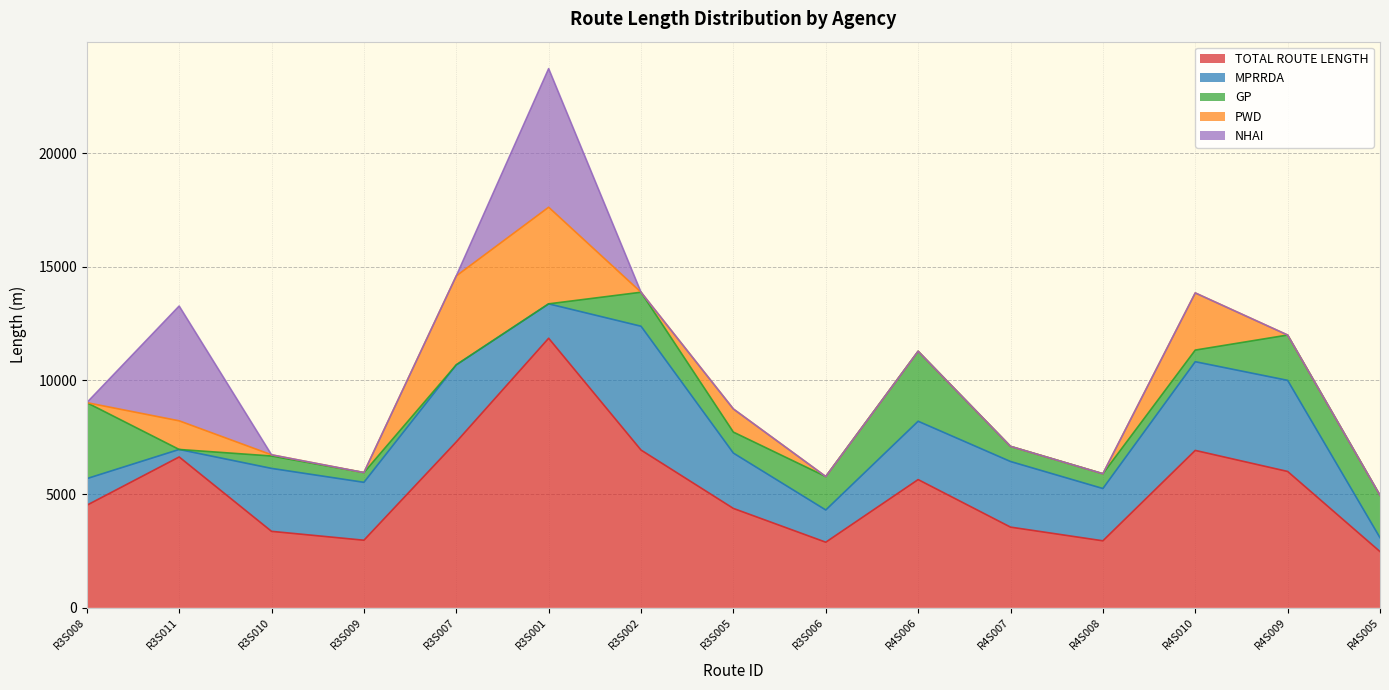

What is the label of the 1st point from the left?

R3S008